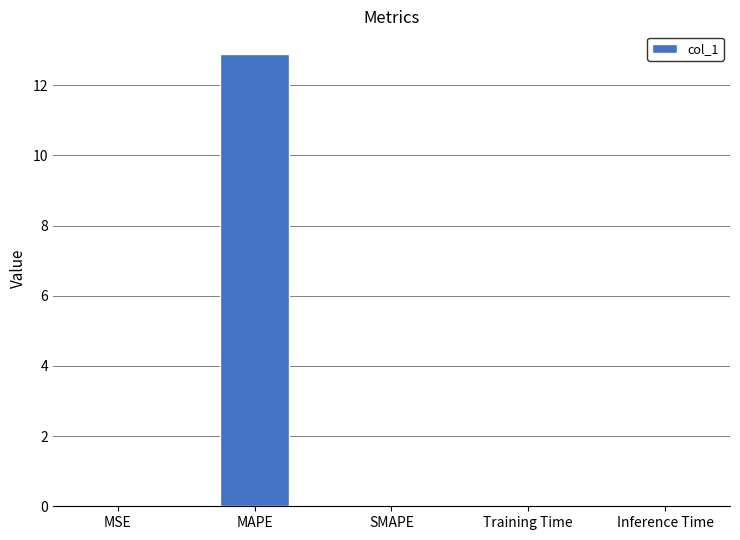

How many categories are shown in the chart?

5